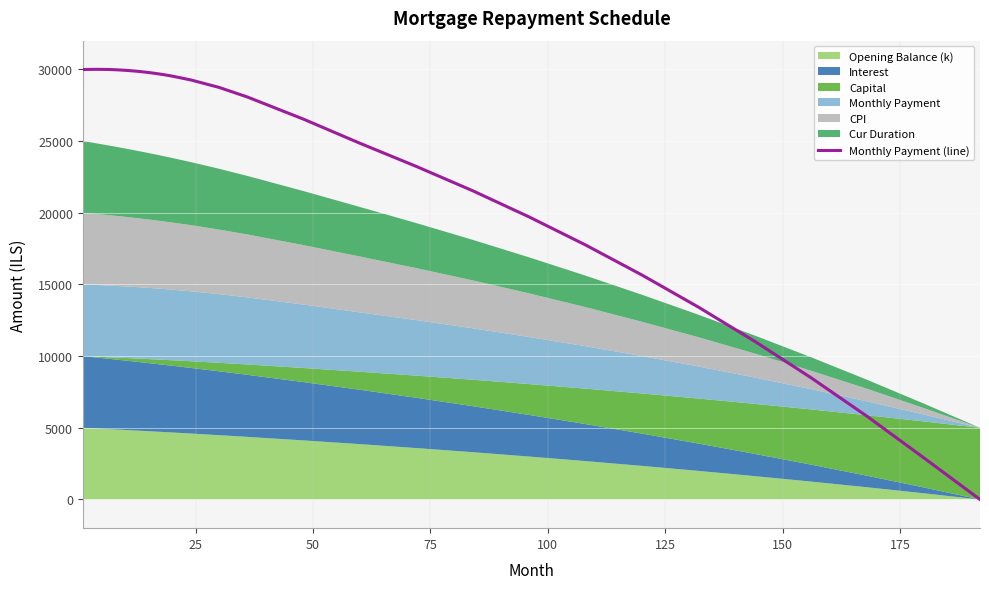

What is the highest value of the Monthly Payment (line) series?

30000.0